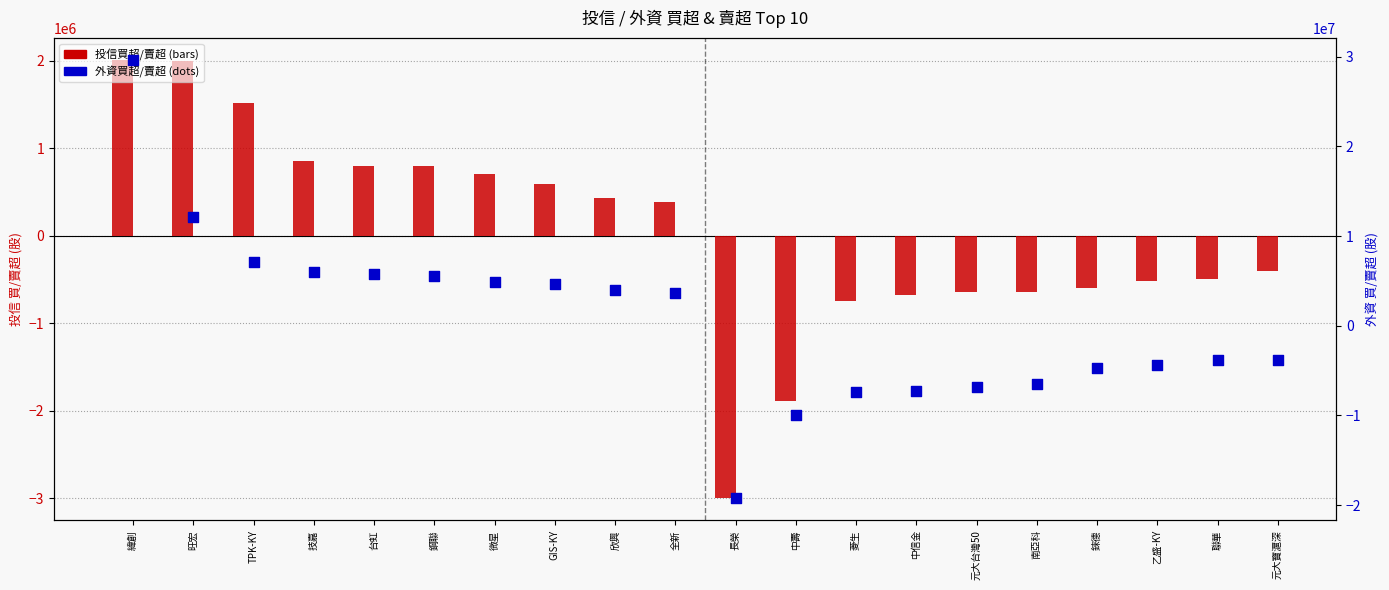

What is the total value across all series at 全新?

4086000